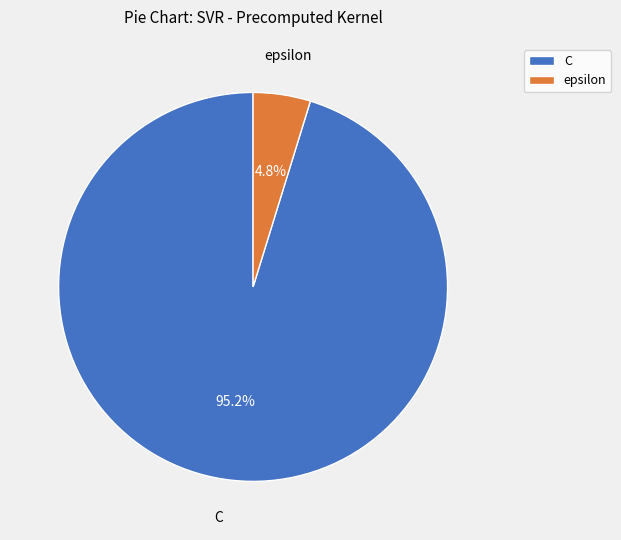

To the nearest percent, what percentage of the pie is epsilon?

5%